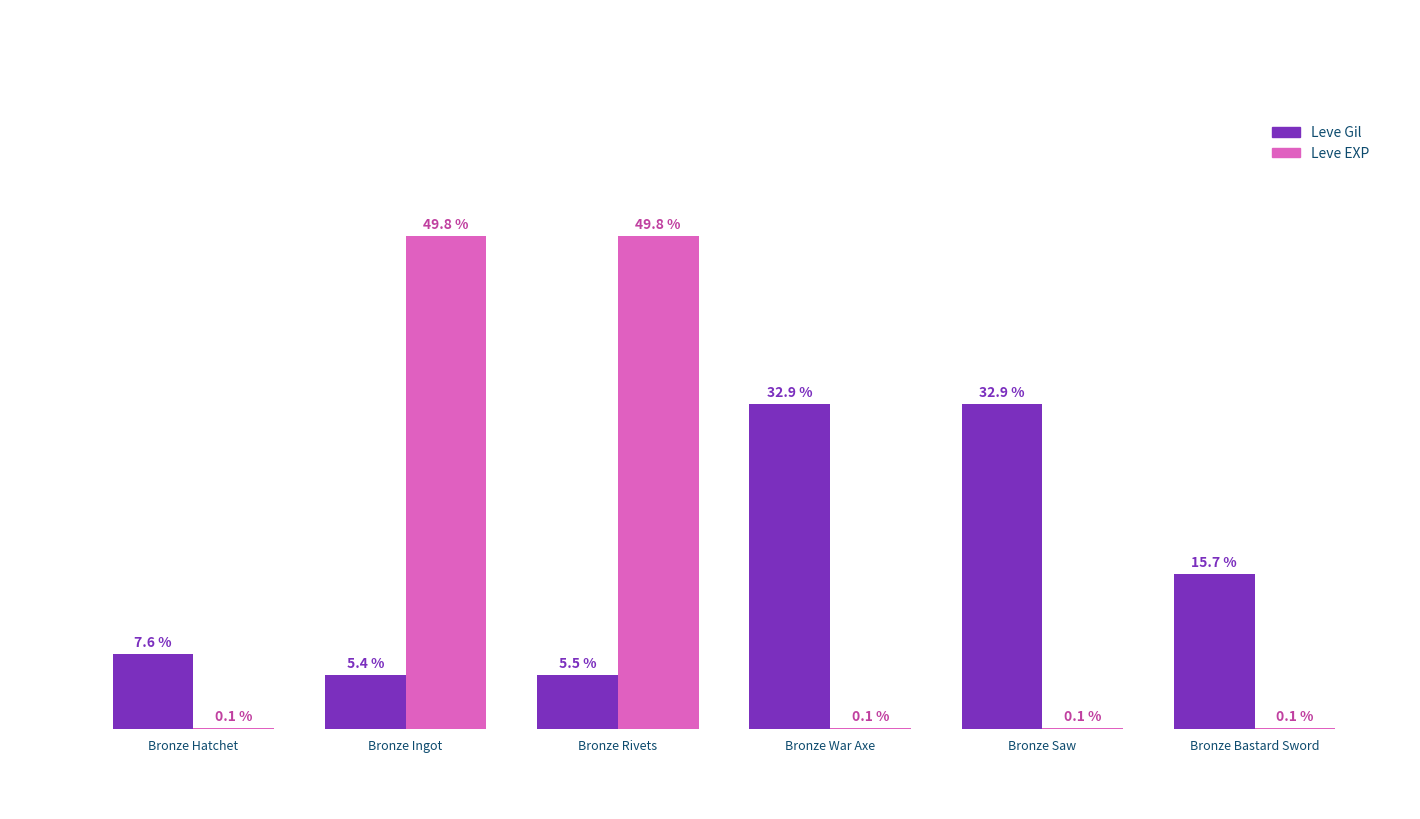

Between Bronze Hatchet and Bronze Saw, which series saw the biggest shift?

Leve Gil